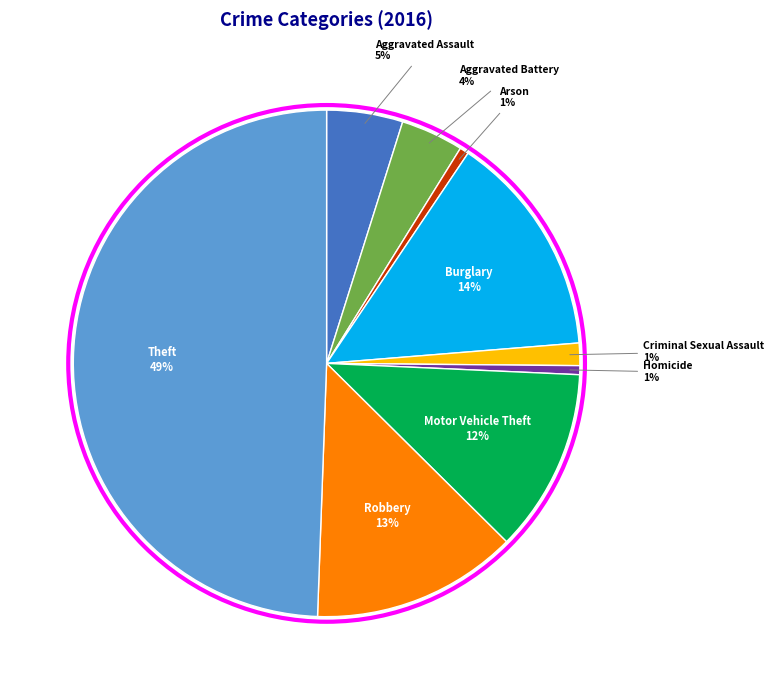

How many slices are in this pie chart?

9